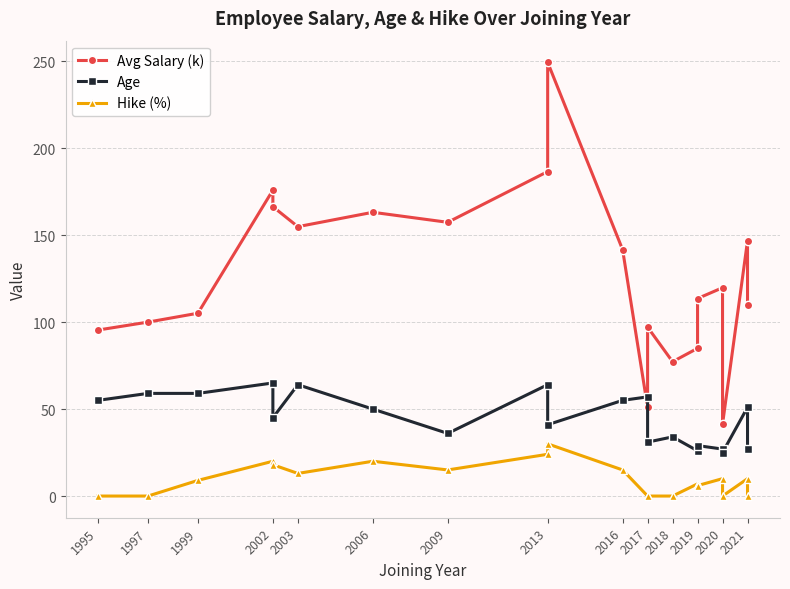

In Avg Salary (k), how many points are lower than both neighbors (excluding endpoints)?

5